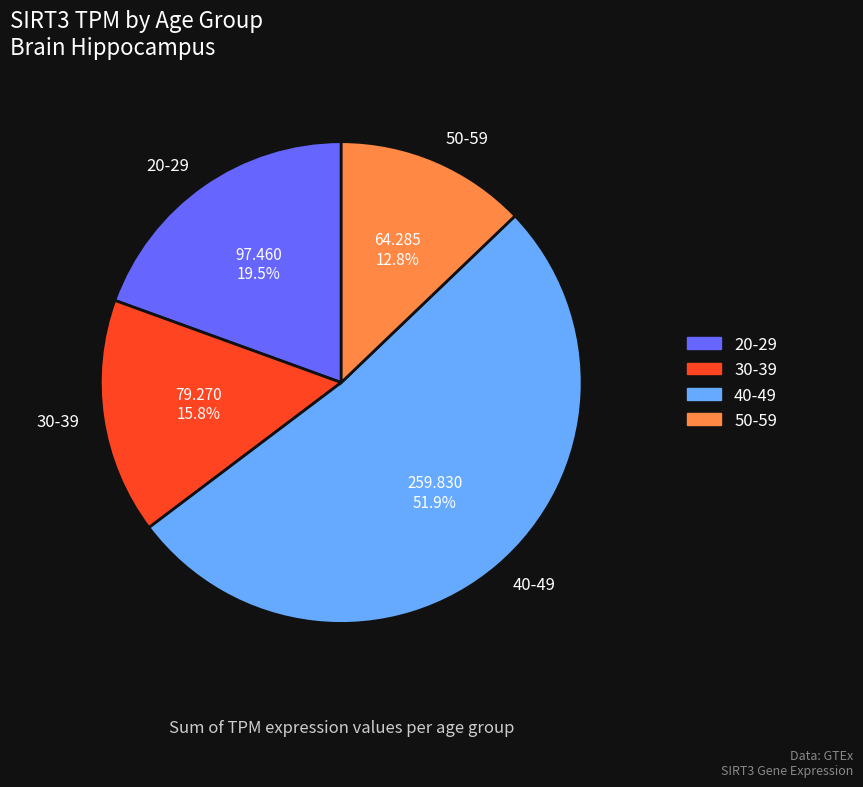

Is 30-39 the majority of the pie?

No